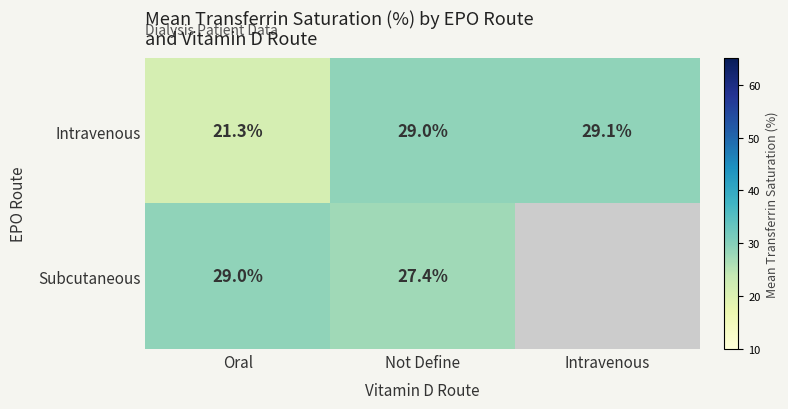

What is the difference between the highest and lowest values at Not Define?

1.6